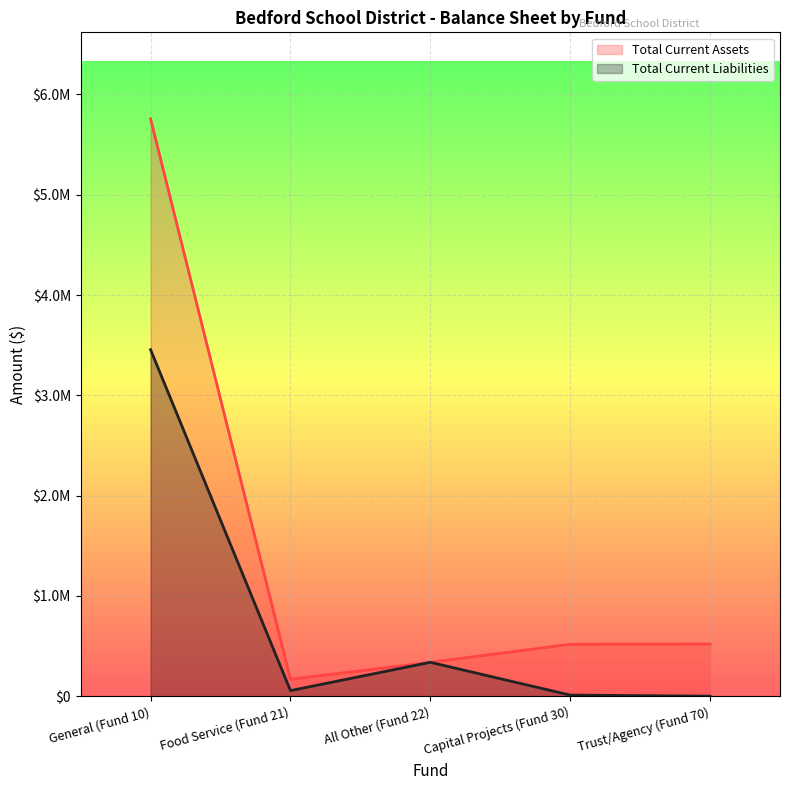

What is the label of the 5th point from the right?

General (Fund 10)